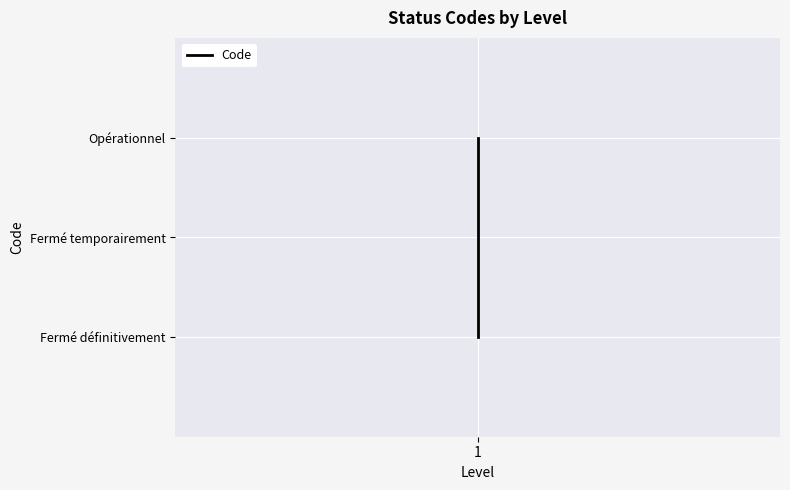

What is the difference between the maximum and minimum values?

2